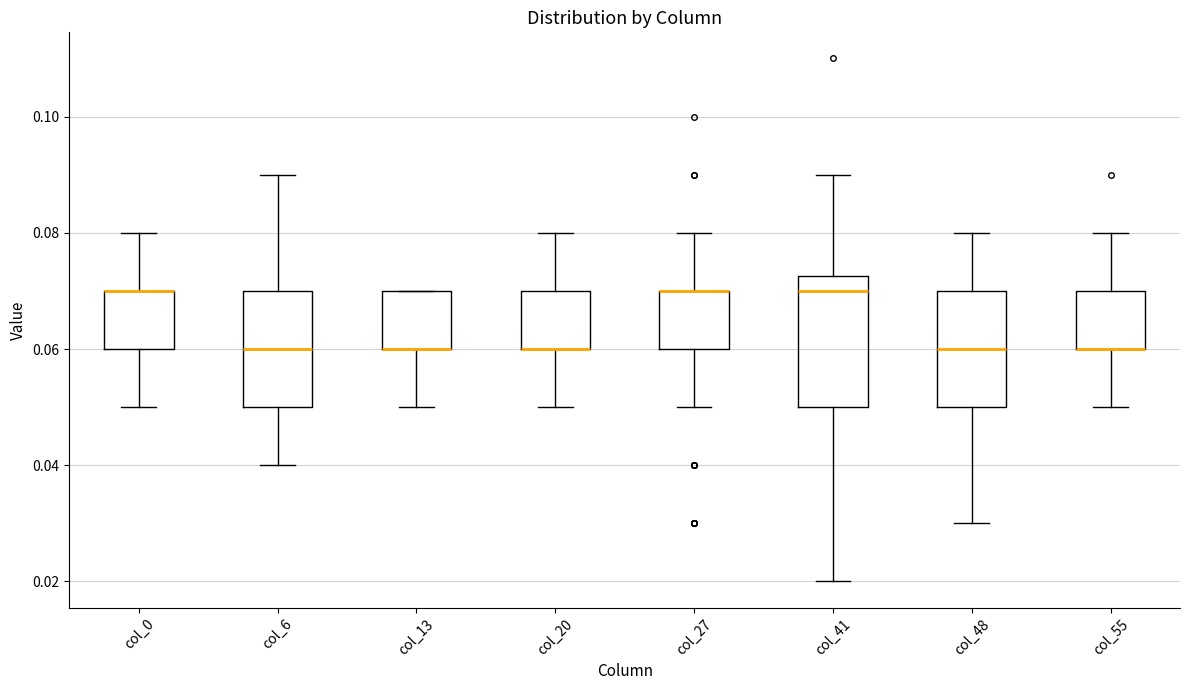

Which box is the tallest, from its lower edge to its upper edge?

col_41